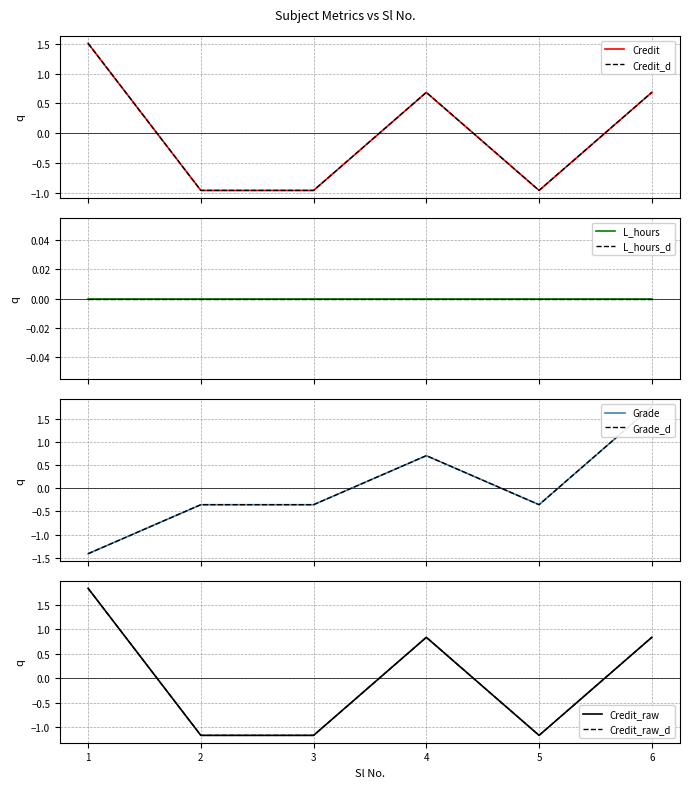

Which series changed the most between 2 and 3?

Credit